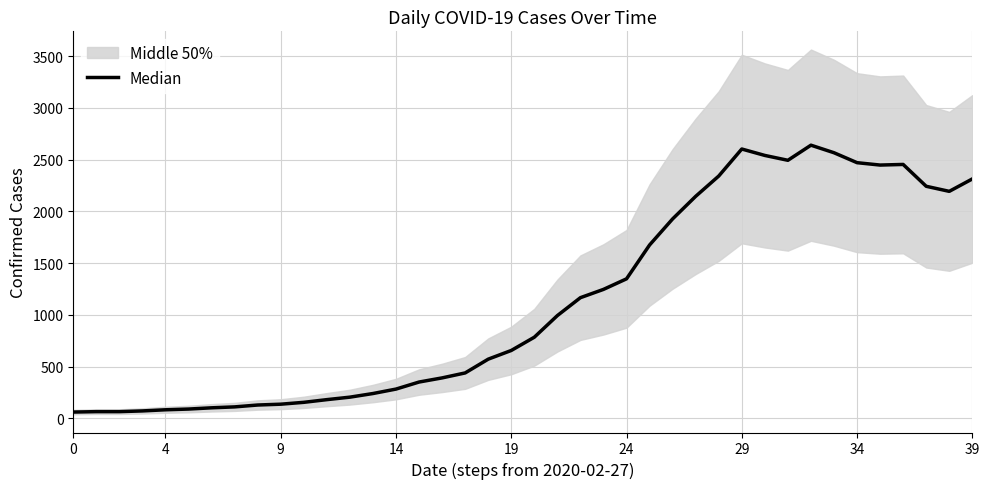

Where is the data nearest to the value 1350?

24